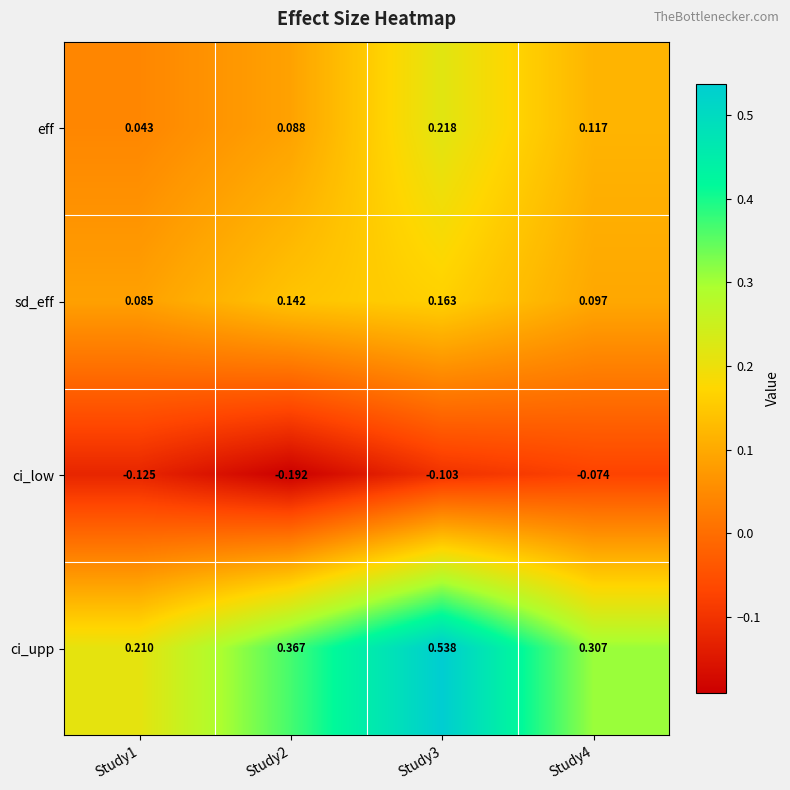

Between Study3 and Study4, which series saw the biggest shift?

ci_upp